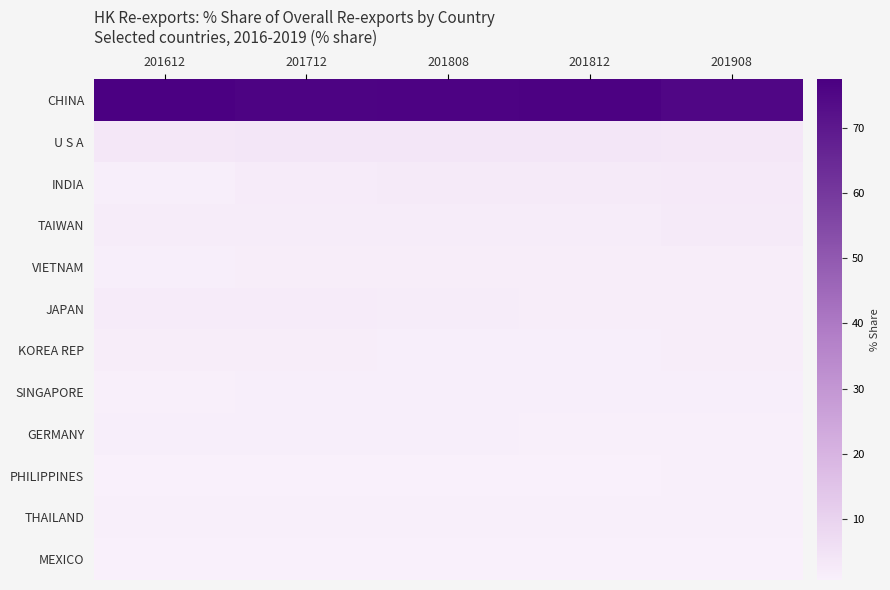

Reading left to right, list all the values displayed in this chart.

CHINA: 201612=77.5	201712=76.2	201808=76.3	201812=76.7	201908=75.2
U S A: 201612=3.4	201712=3.6	201808=3.8	201812=3.6	201908=3.5
INDIA: 201612=1.4	201712=2.1	201808=2.5	201812=2.6	201908=2.7
TAIWAN: 201612=2.1	201712=2.0	201808=2.0	201812=2.0	201908=2.6
VIETNAM: 201612=1.3	201712=1.7	201808=1.6	201812=1.5	201908=1.7
JAPAN: 201612=2.1	201712=2.1	201808=1.8	201812=1.7	201908=1.6
KOREA REP: 201612=1.7	201712=1.6	201808=1.4	201812=1.5	201908=1.5
SINGAPORE: 201612=1.2	201712=1.2	201808=1.2	201812=1.2	201908=1.4
GERMANY: 201612=1.2	201712=1.2	201808=1.2	201812=1.1	201908=1.1
PHILIPPINES: 201612=0.7	201712=0.8	201808=0.8	201812=0.8	201908=1.0
THAILAND: 201612=1.0	201712=1.0	201808=1.0	201812=1.0	201908=0.9
MEXICO: 201612=0.6	201712=0.6	201808=0.7	201812=0.7	201908=0.8